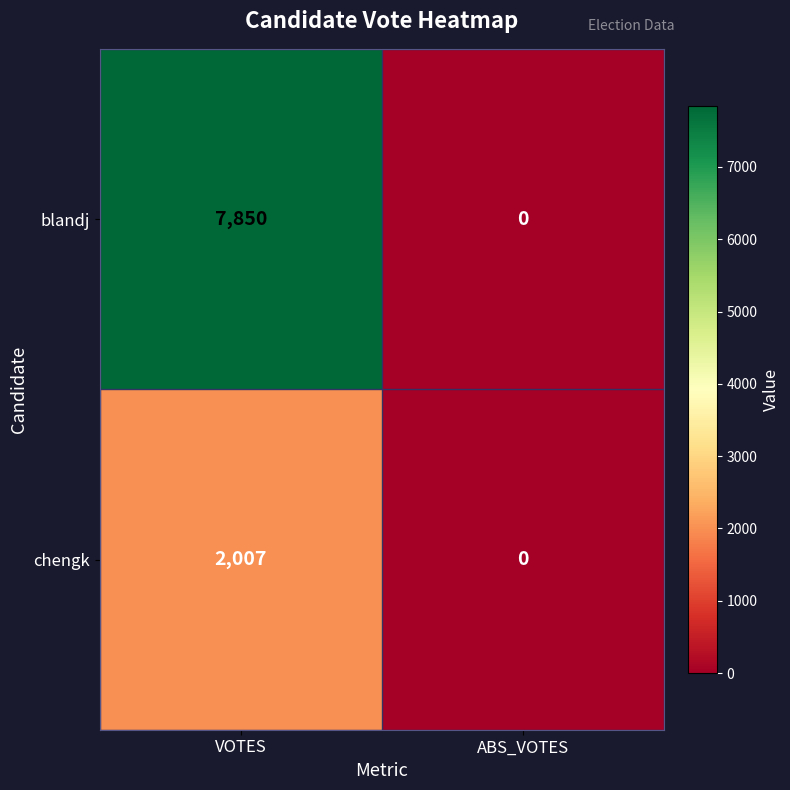

Between VOTES and ABS_VOTES, which series saw the biggest shift?

blandj